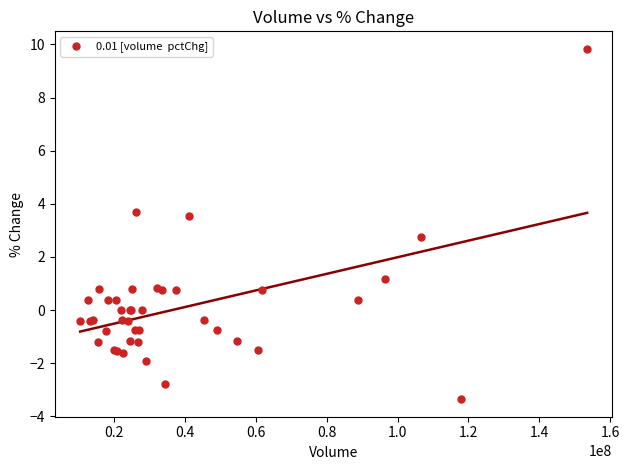

What Y value in the scatter plot is closest to 3?

2.7